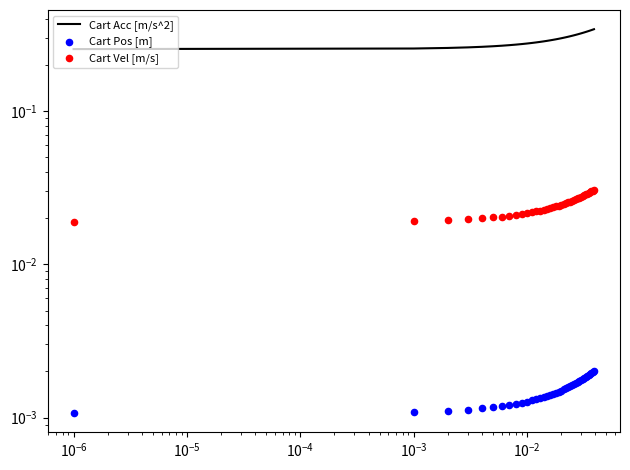

Is the value of Cart Acc [m/s^2] at 12 greater than the value of Cart Pos [m] at 11?

Yes